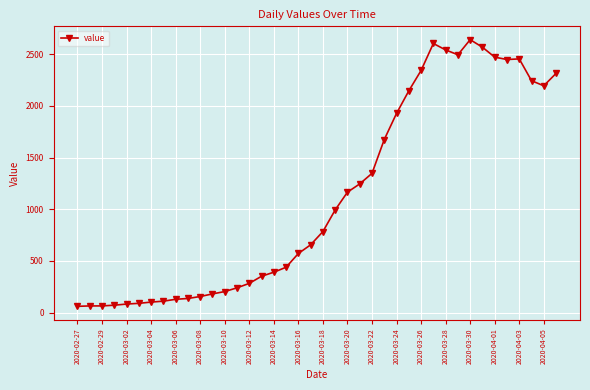

What is the smallest value displayed?

61